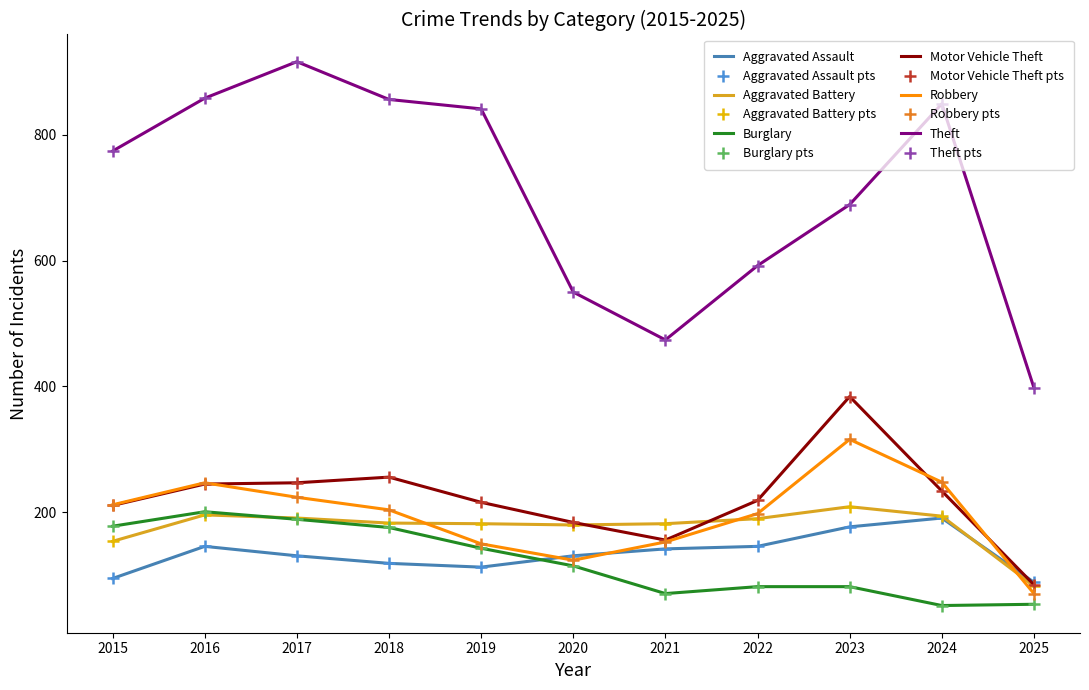

List the series in order of their peak value, highest first.

Theft, Motor Vehicle Theft, Robbery, Aggravated Battery, Burglary, Aggravated Assault